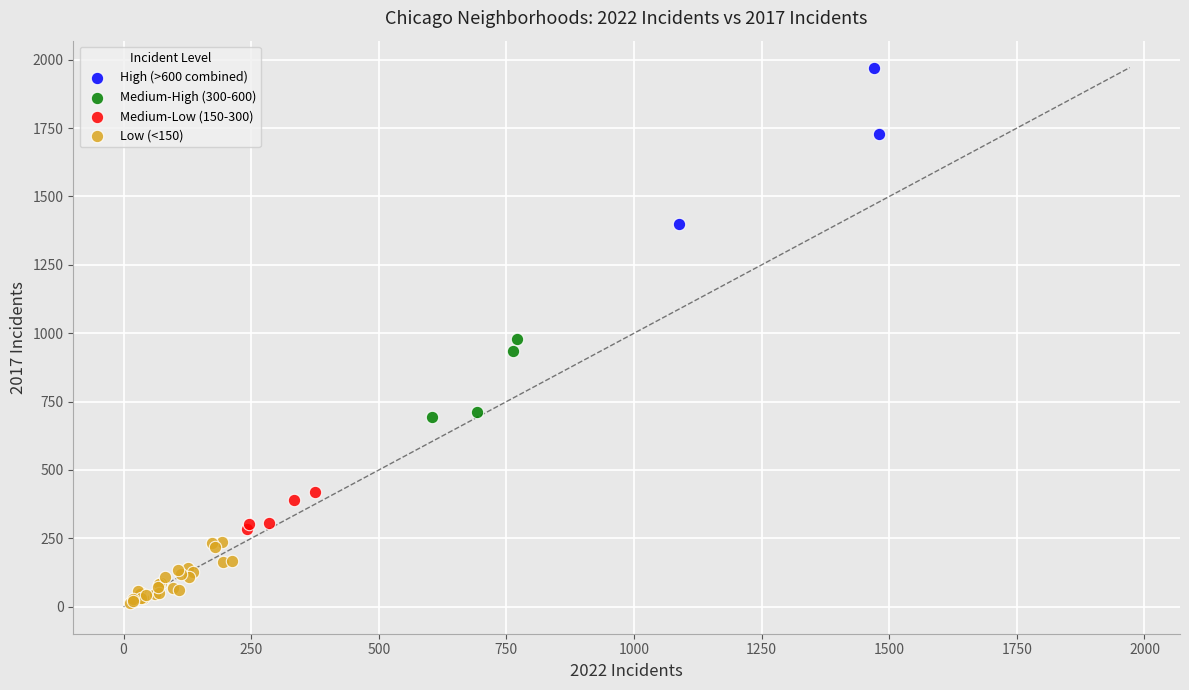

Which series contains the highest Y value?

High (>600 combined)